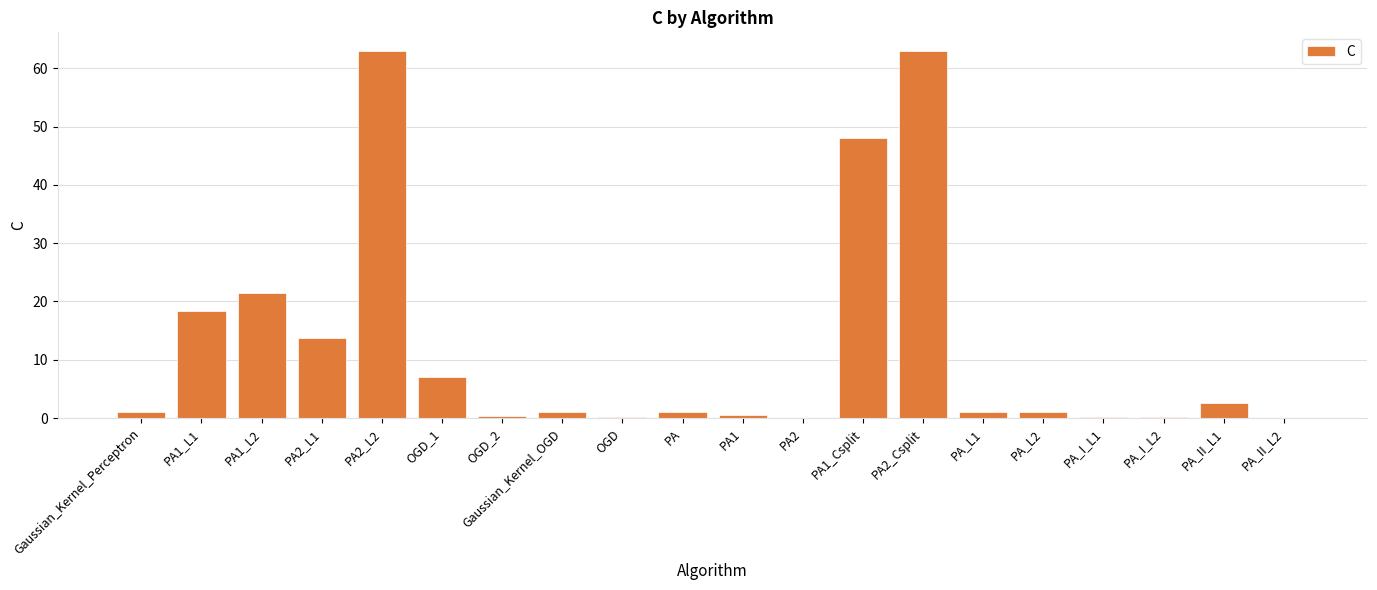

The chart shows a value of 10.5 at PA1_L2. True or false?

False